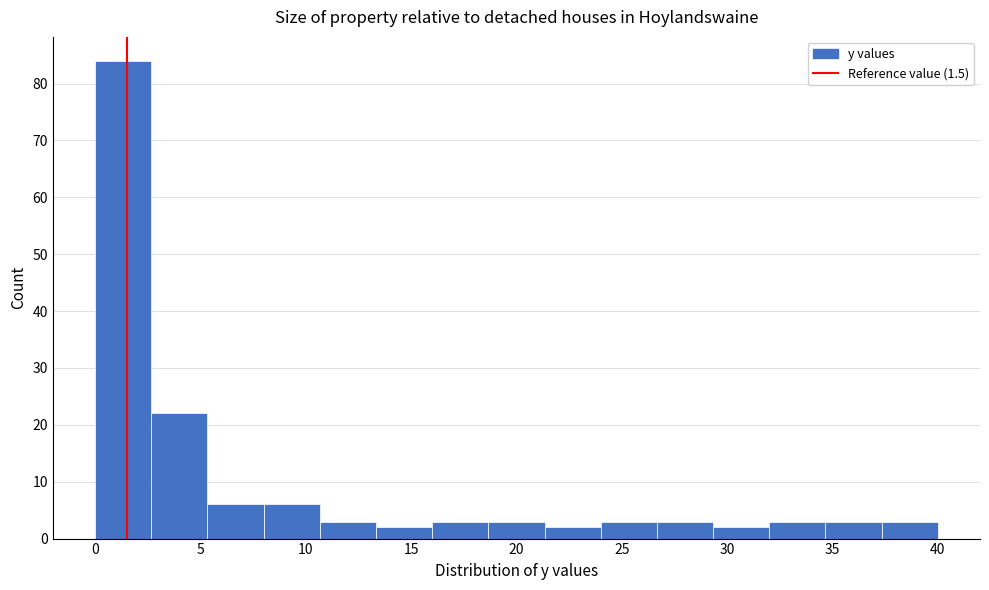

Reading left to right, list every bar in this chart as the range it spans on the x-axis followed by its height. Neither the bar edges nor the heights are printed on the chart, so give them approximately, as read against the axes.

0.0 to 2.5: 84
2.5 to 5.5: 22
5.5 to 8.0: 6
8.0 to 10.5: 6
10.5 to 13.5: 3
13.5 to 16.0: 2
16.0 to 18.5: 3
18.5 to 21.5: 3
21.5 to 24.0: 2
24.0 to 26.5: 3
26.5 to 29.5: 3
29.5 to 32.0: 2
32.0 to 34.5: 3
34.5 to 37.5: 3
37.5 to 40.0: 3